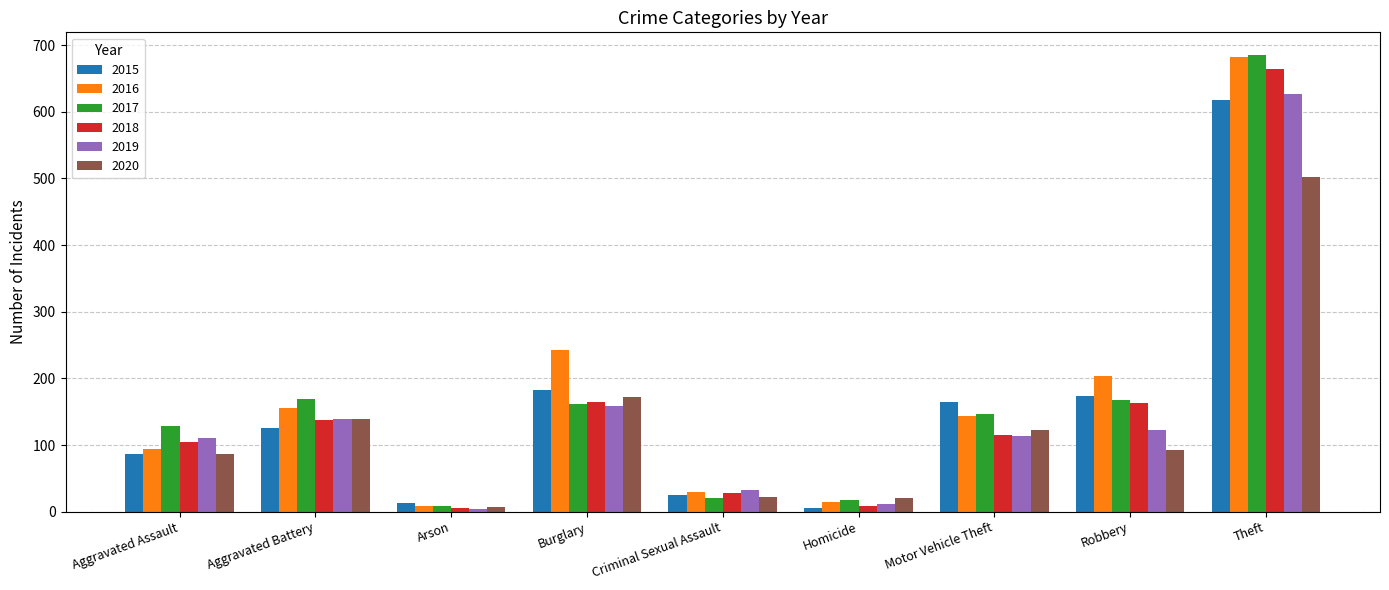

What is the maximum value for 2020?

502